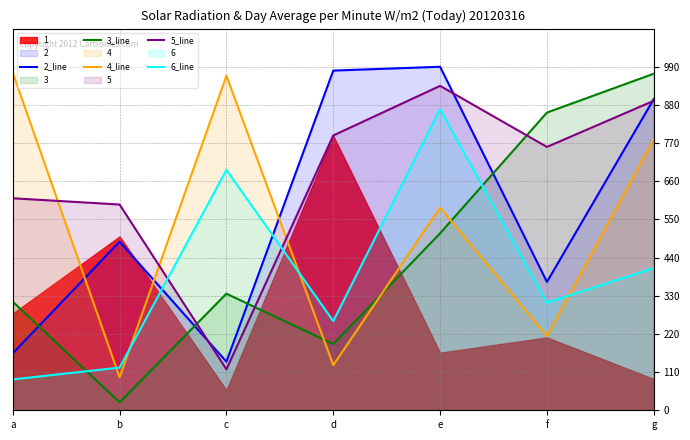

What is the lowest value of the 3_line series?

23